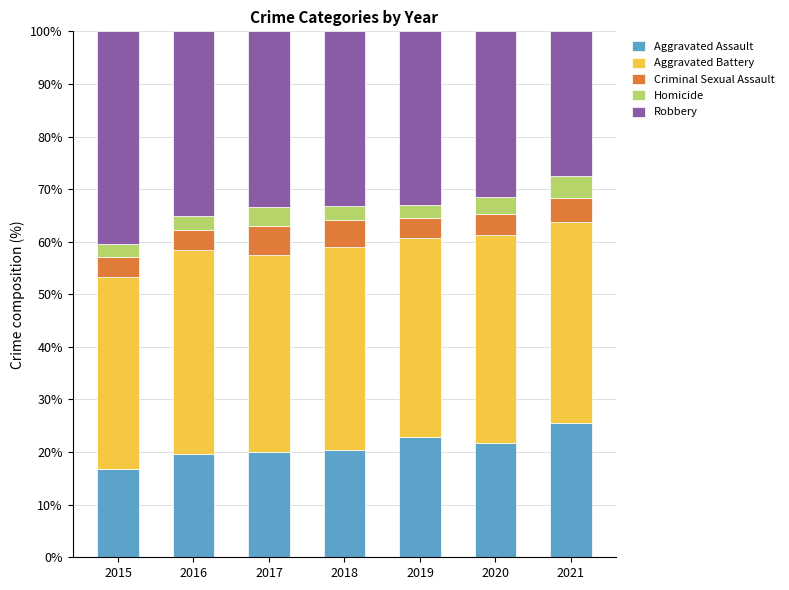

True or false: Aggravated Assault has a value of 19.9 at 2017.

True